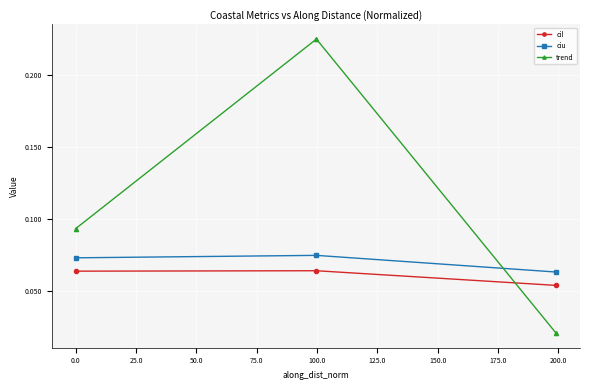

Is this an area chart (filled region under the line)?

No